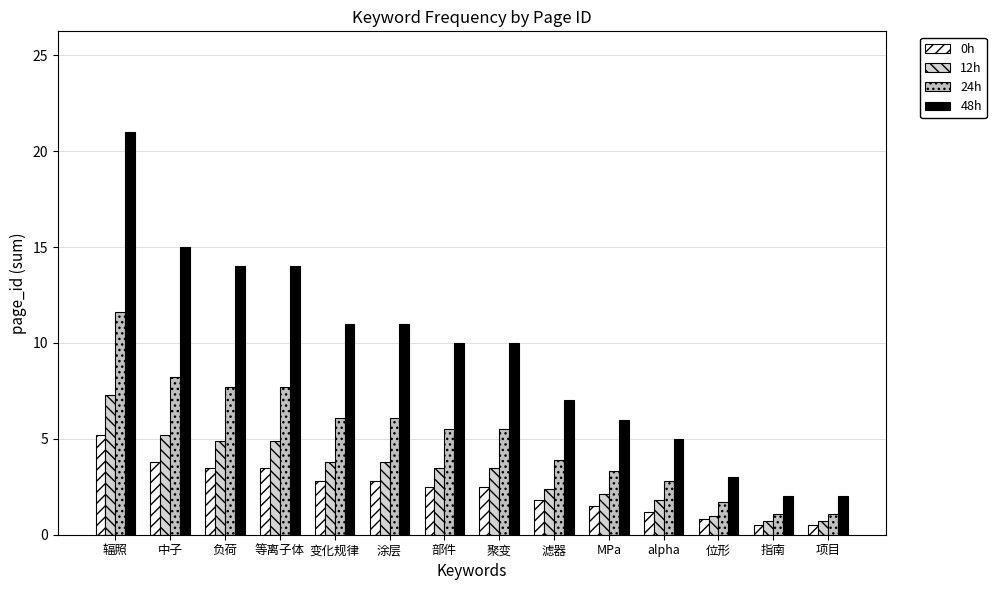

How many bars are there in total?

56